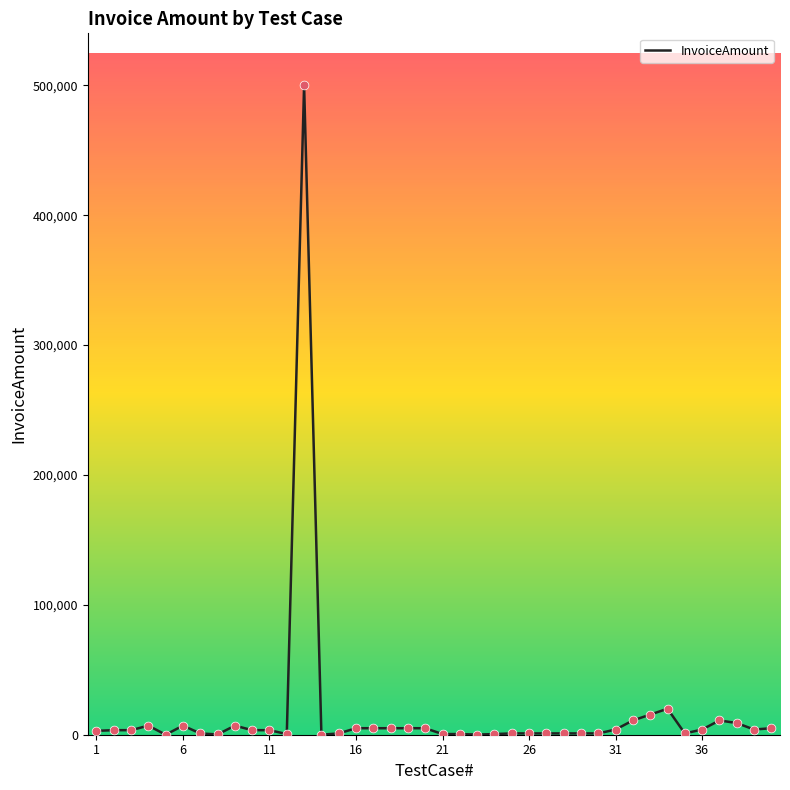

What is the maximum value shown in the chart?

500000